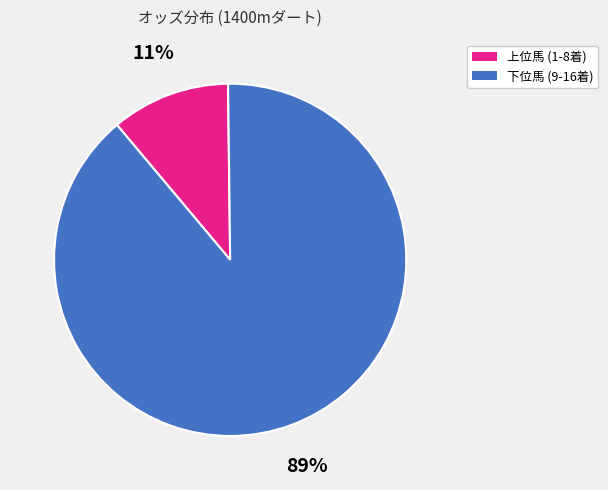

Is there any slice that represents more than half of the pie?

Yes